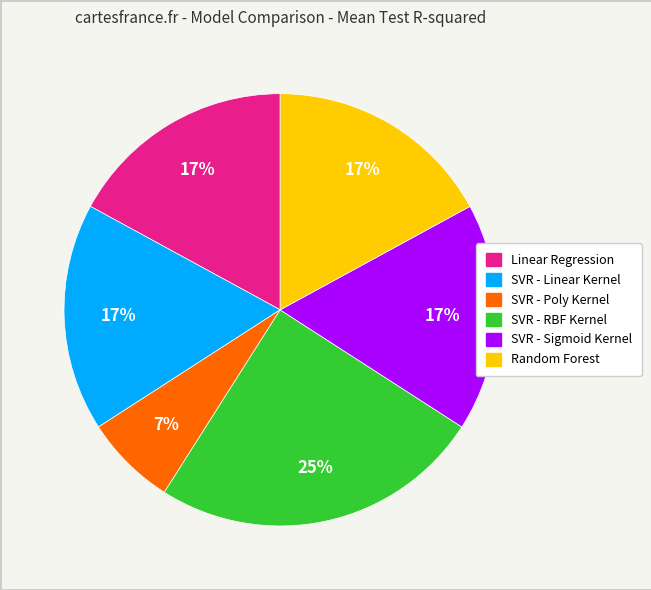

To the nearest percent, what portion does Random Forest represent?

17%